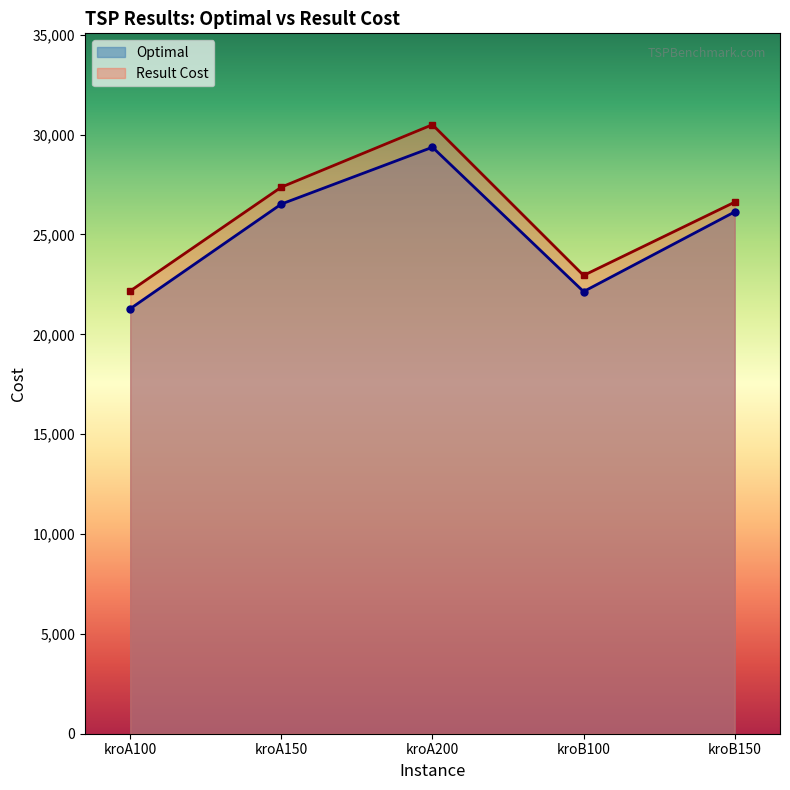

How many series are shown in this chart?

2